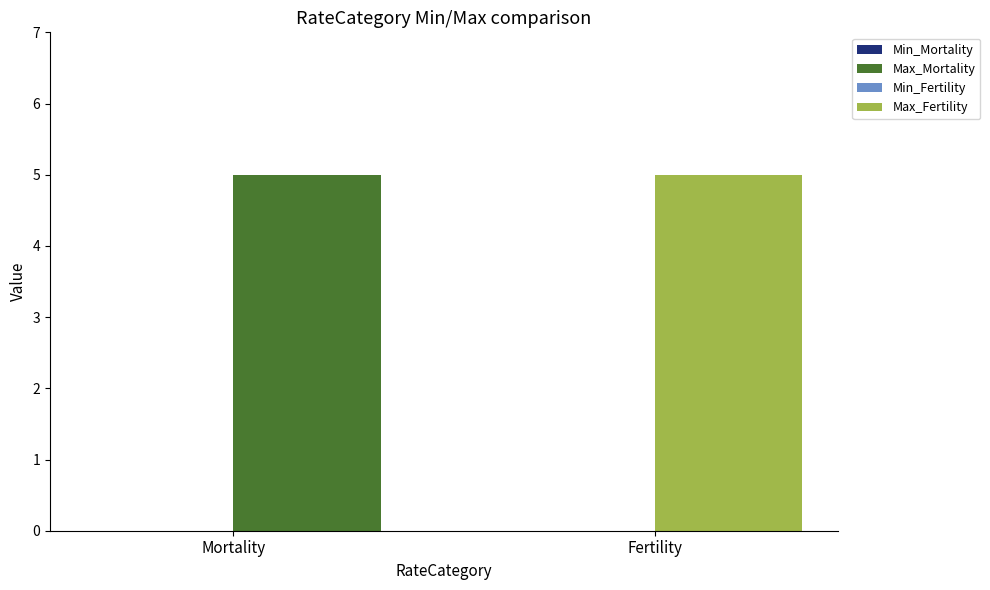

True or false: Min has a value of 0 at Mortality.

True